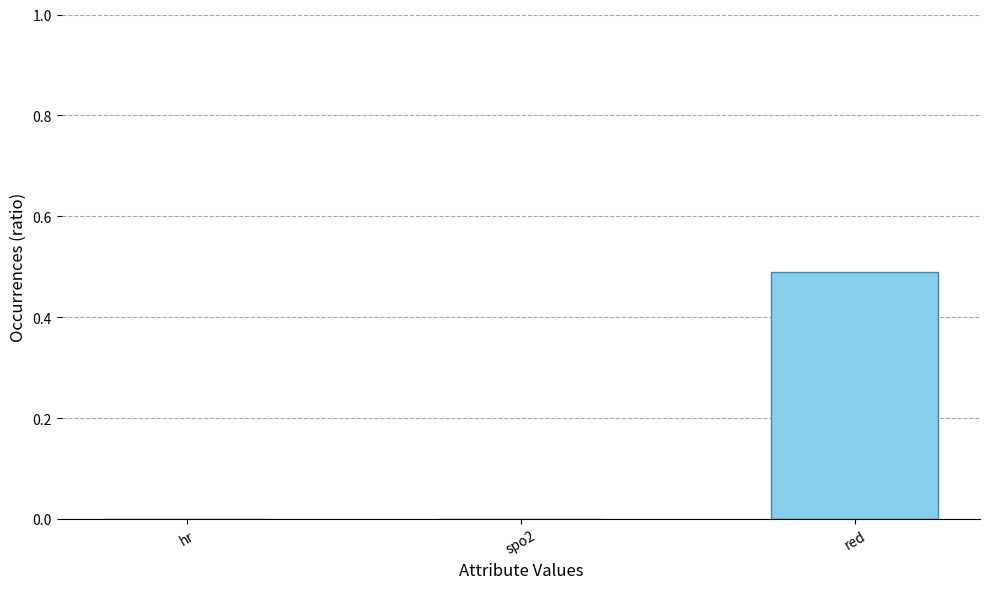

Which category has the highest value across all series?

red